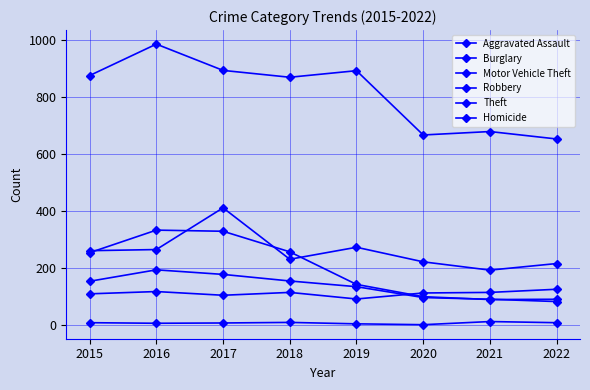

Does the chart have visible grid lines?

Yes